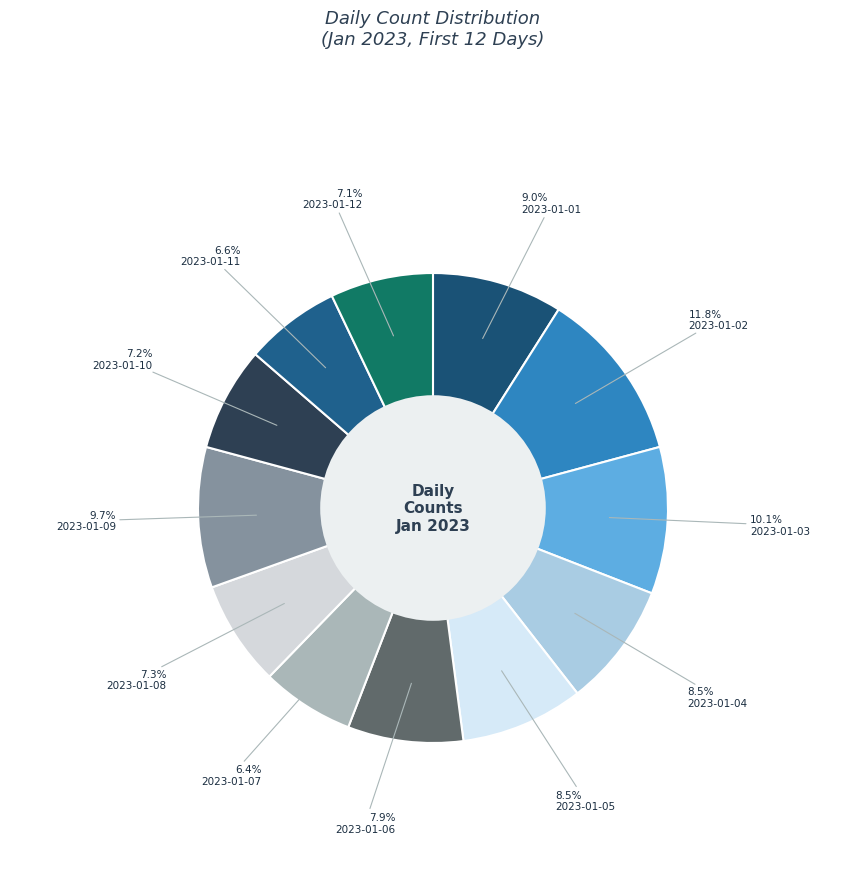

To the nearest percent, what is the difference between the largest and smallest slice percentages?

5%